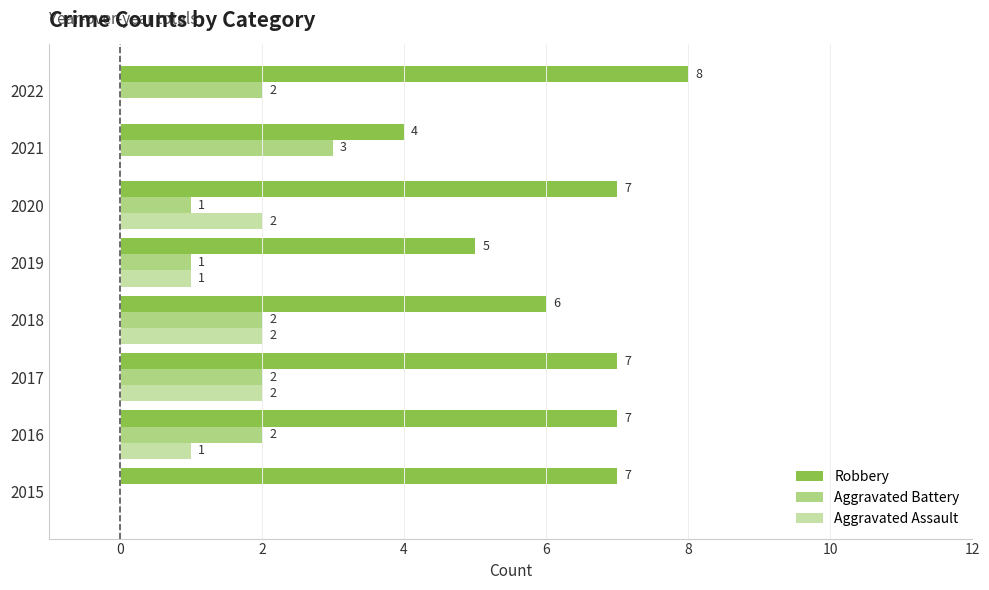

At which category is the sum across all series the highest?

2017